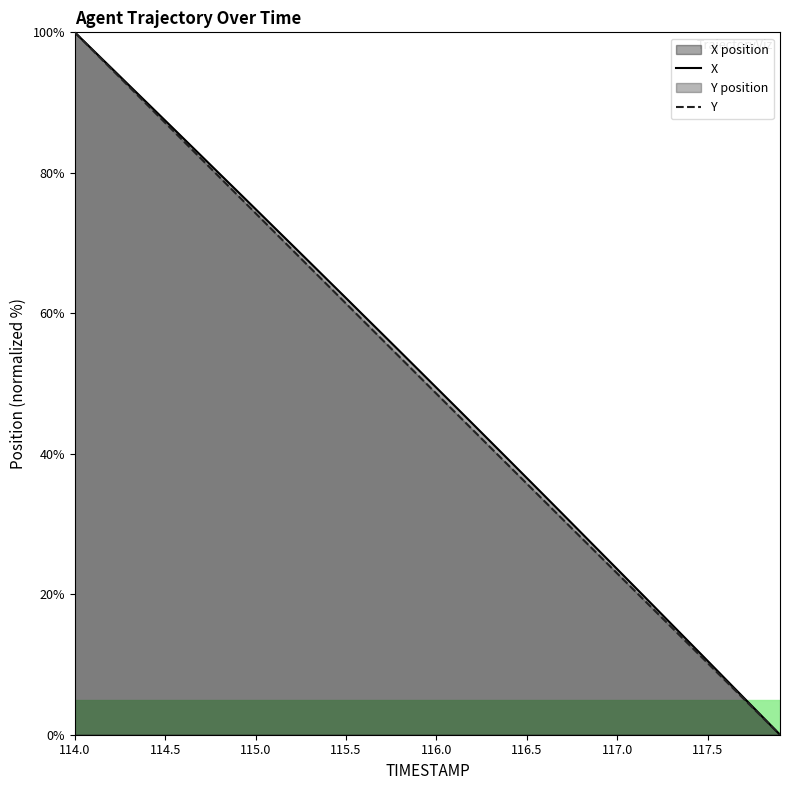

At which label does Y reach its peak?

114.0